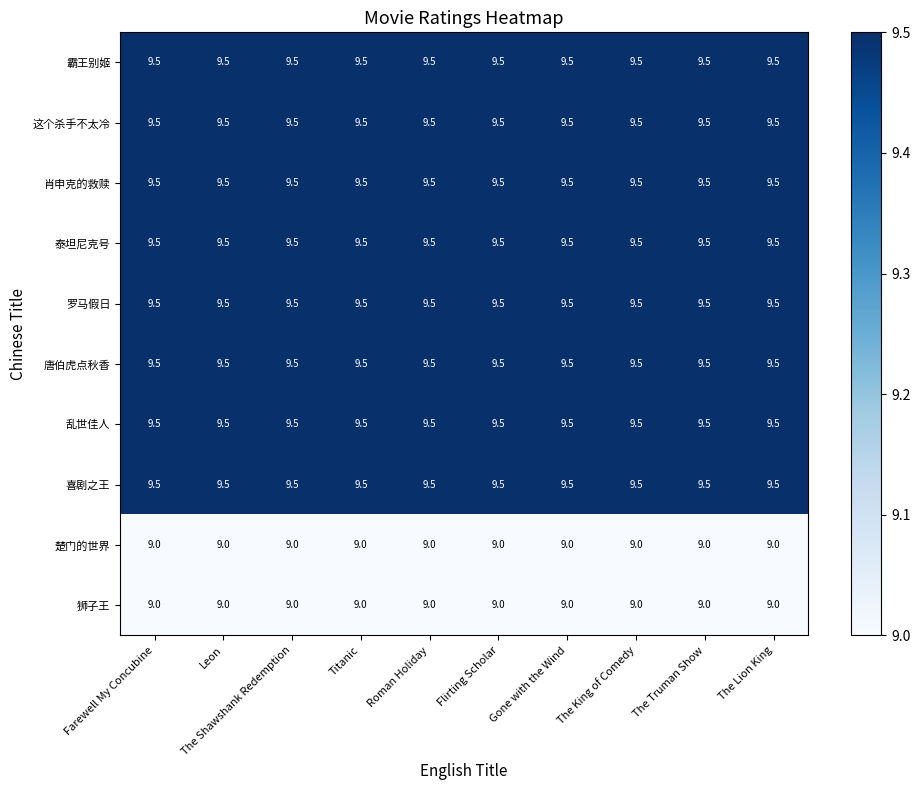

What is the total value across all series at Flirting Scholar?

94.0